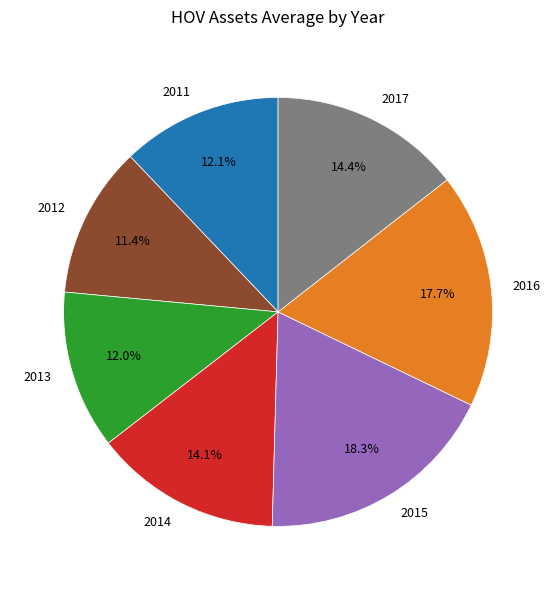

What is the smallest slice in the pie chart?

2012